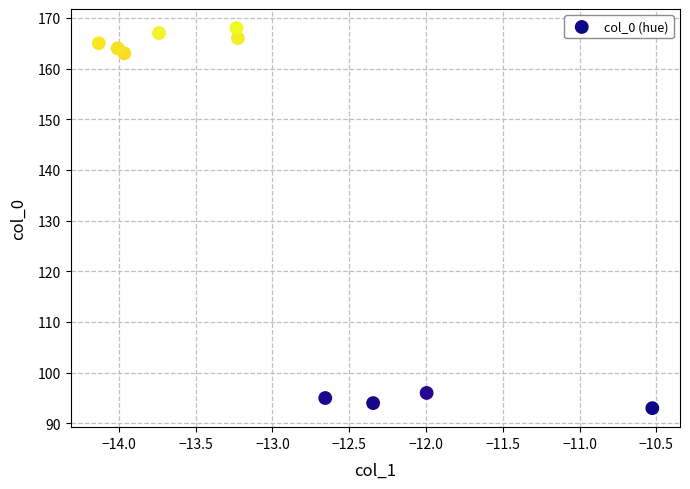

What Y value in the scatter plot is closest to 130?

163